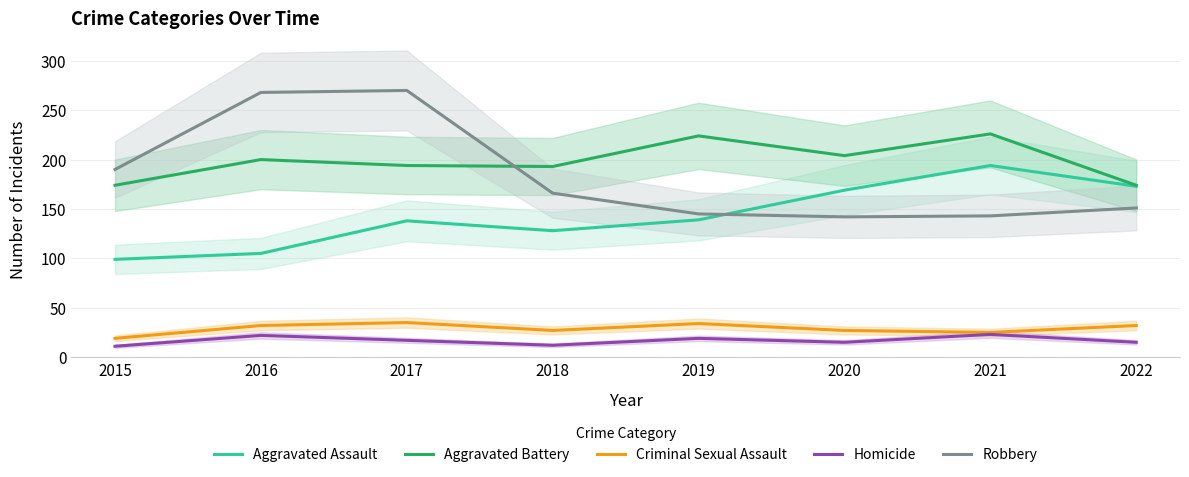

True or false: Aggravated Battery has more than 1 interior local peaks.

True